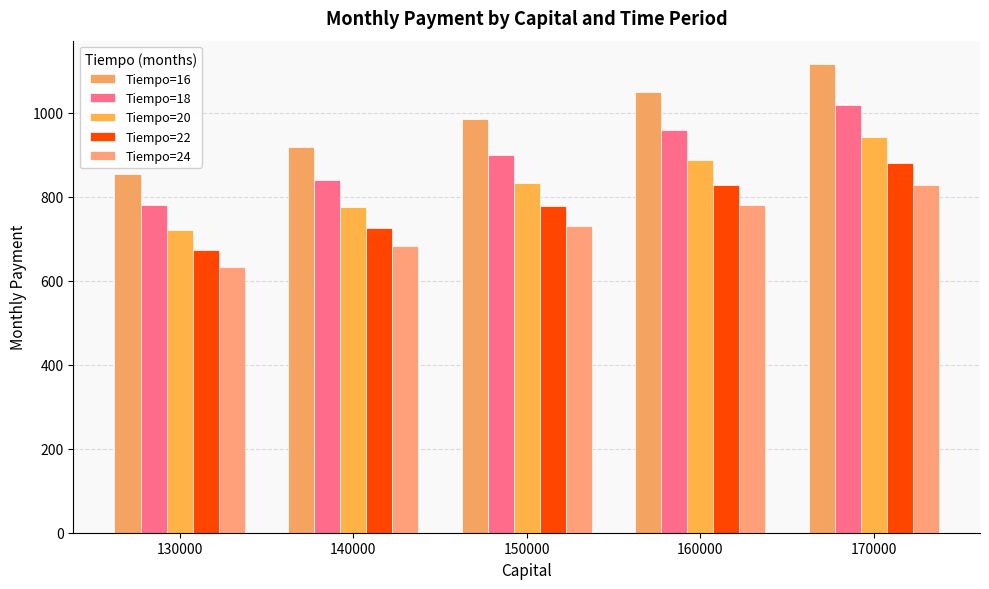

Rank the series by their maximum value, from lowest to highest.

Tiempo=24, Tiempo=22, Tiempo=20, Tiempo=18, Tiempo=16